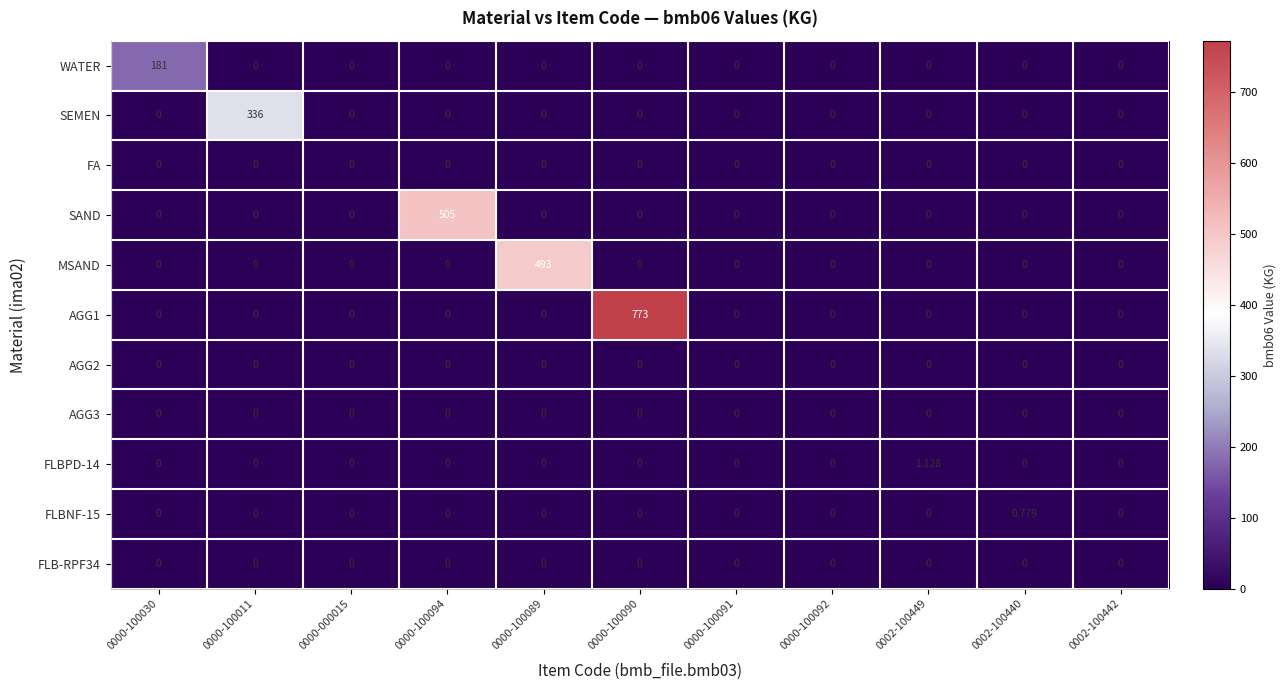

Between 0000-100011 and 0000-100089, which series saw the biggest shift?

MSAND